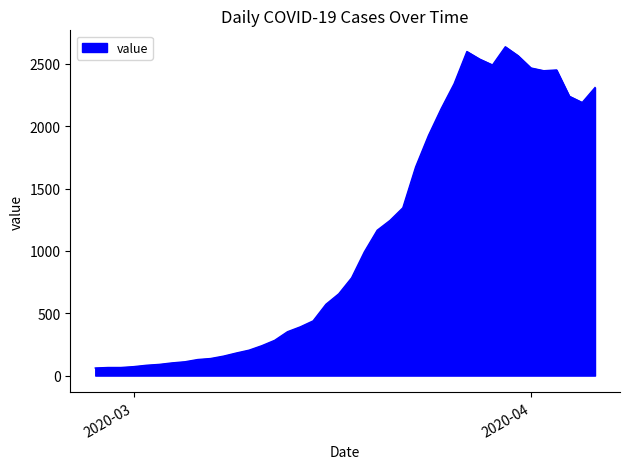

What is the smallest value displayed?

61